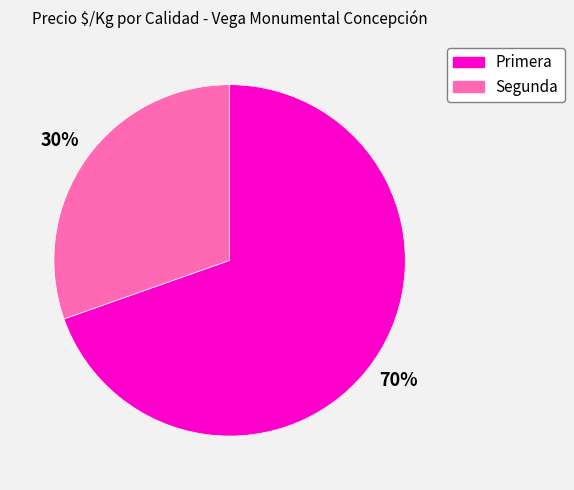

Rank the categories by value from highest to lowest.

Primera, Segunda